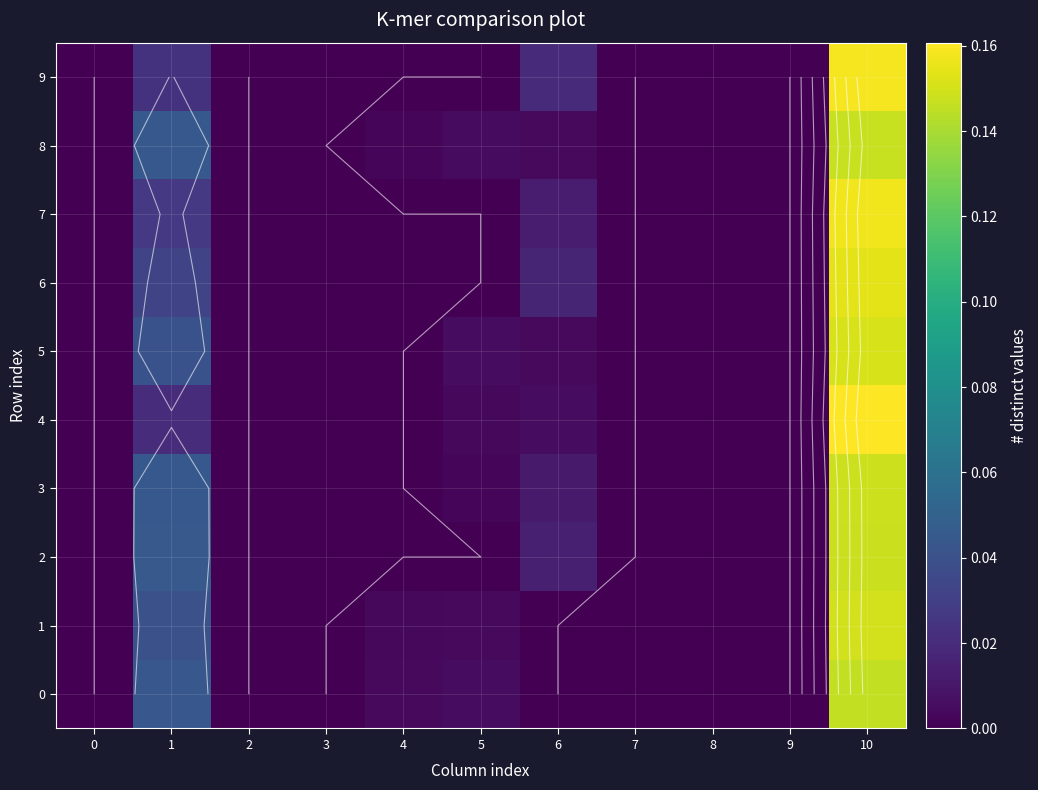

Is it true that 6 equals -0.1 at 4?

False